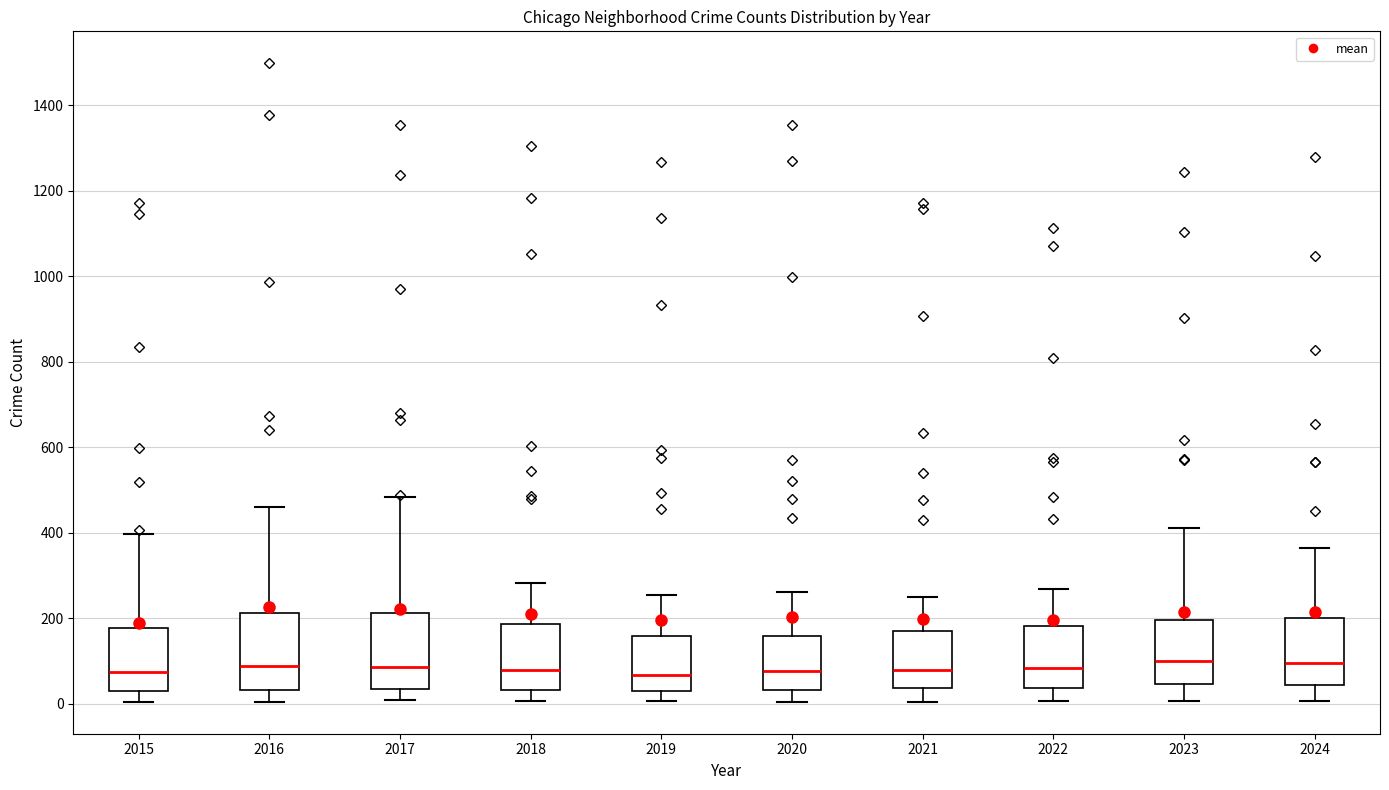

Reading left to right, transcribe this box plot: for each box, give where its median line is, the range the box spans, and where its two whiskers end, as read against the y-axis. The values are not printed on the chart, so give them approximately, as read against the axis.

2015: median 80, box 40 to 180, whiskers 0 to 400
2016: median 80, box 40 to 220, whiskers 0 to 460
2017: median 80, box 40 to 220, whiskers 0 to 480
2018: median 80, box 40 to 180, whiskers 0 to 280
2019: median 60, box 20 to 160, whiskers 0 to 260
2020: median 80, box 40 to 160, whiskers 0 to 260
2021: median 80, box 40 to 160, whiskers 0 to 240
2022: median 80, box 40 to 180, whiskers 0 to 260
2023: median 100, box 40 to 200, whiskers 0 to 420
2024: median 100, box 40 to 200, whiskers 0 to 360